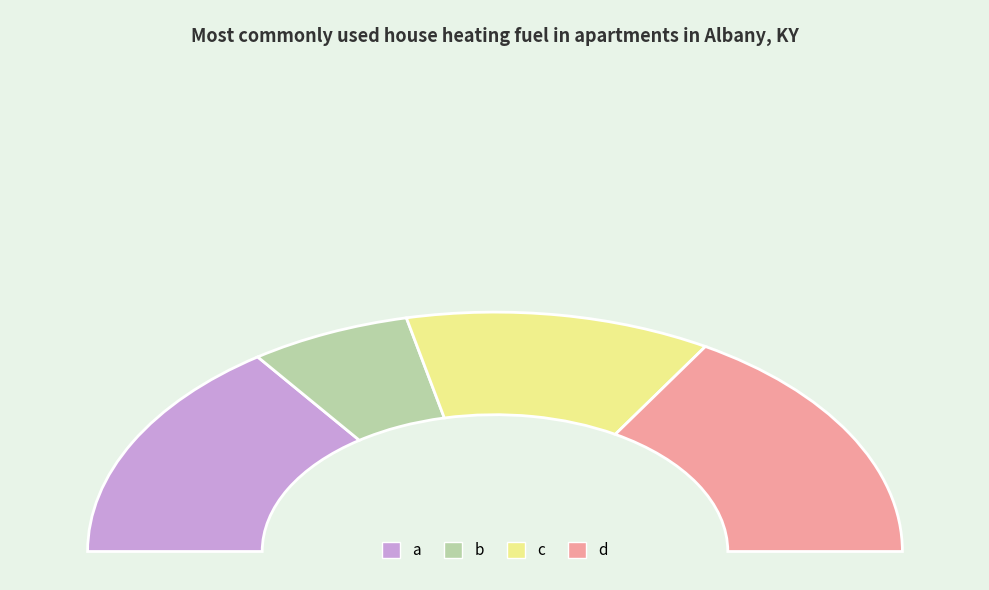

How many segments does this pie chart have?

4